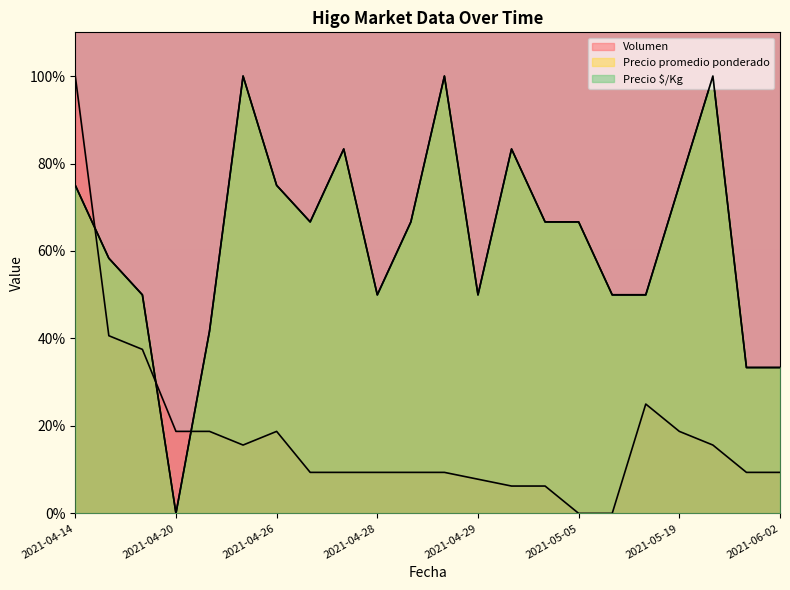

How many positive values does the Precio $/Kg series have?

21